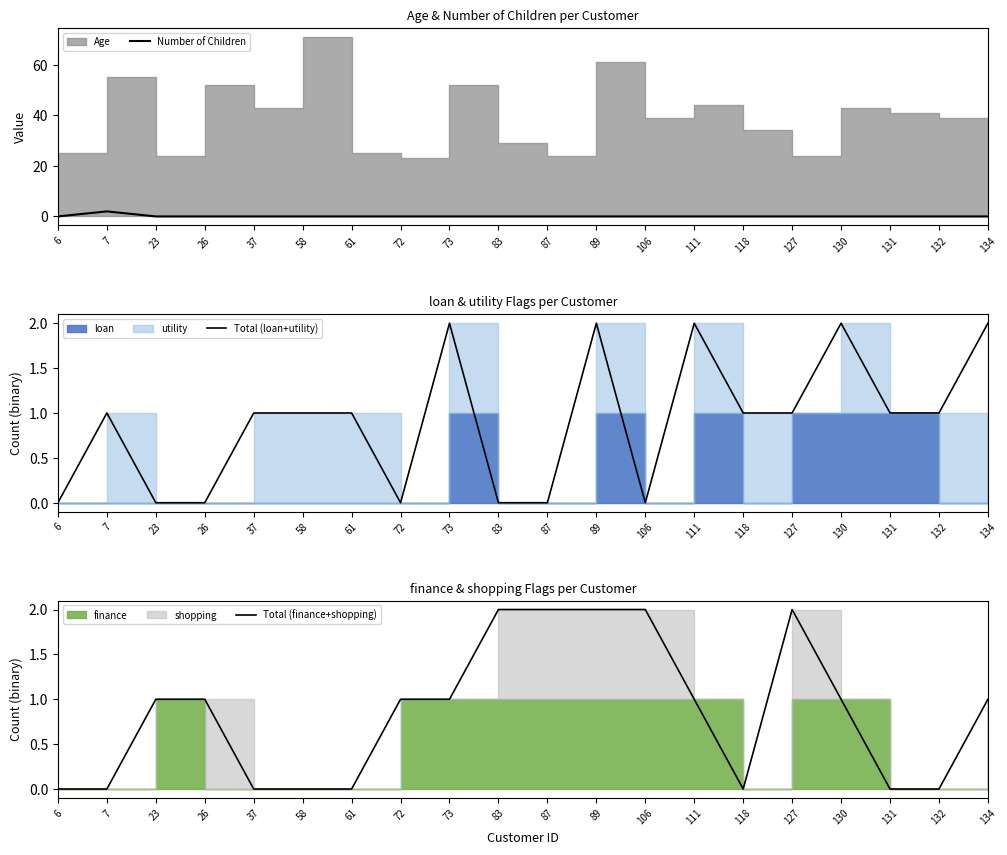

True or false: Total (finance+shopping) has more than 2 points higher than both neighbors.

False